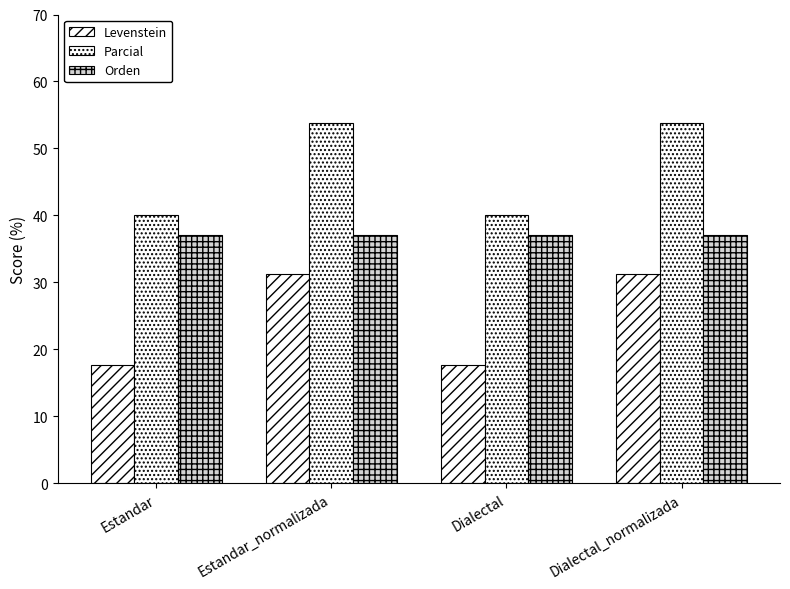

Where does the Levenstein series first go above 31?

Estandar_normalizada